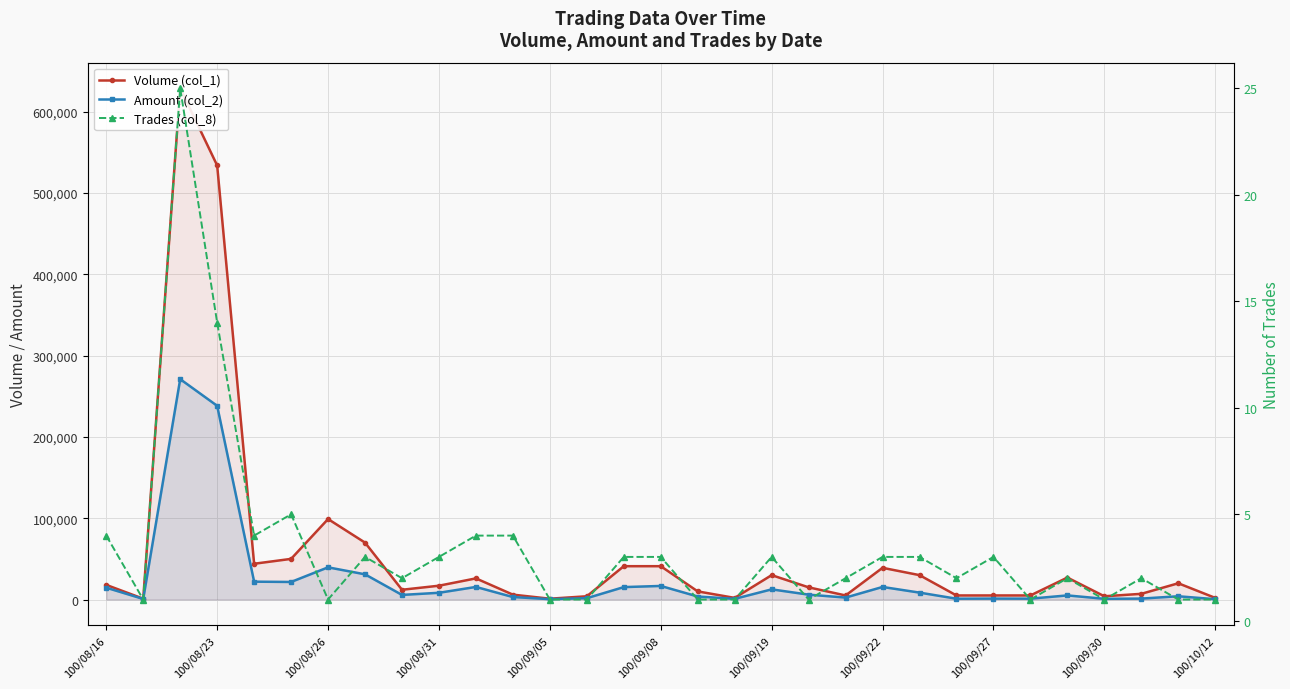

Which series has the largest range (max minus min)?

Volume (col_1)